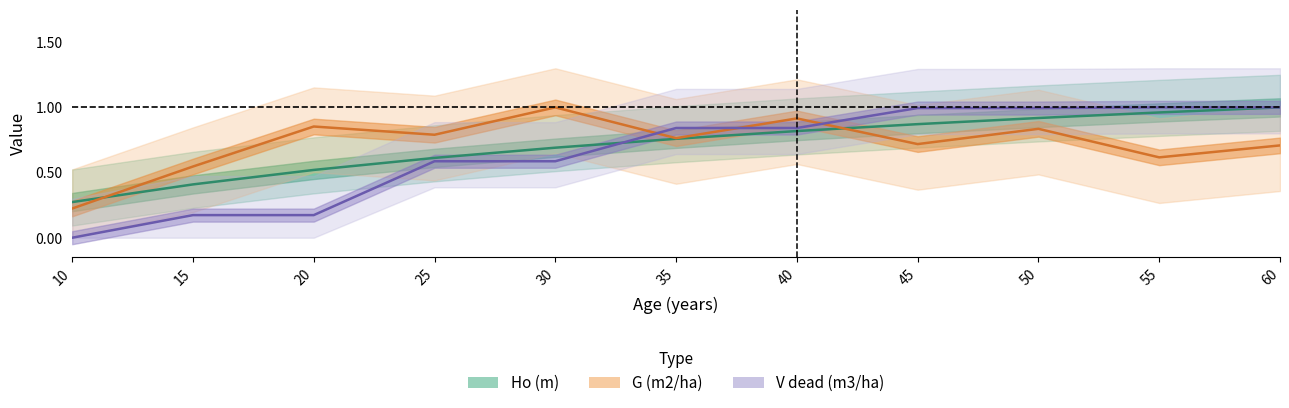

Reading right to left, list all the values displayed in this chart.

Ho (m): 60=1.0	55=1.0	50=0.9	45=0.9	40=0.8	35=0.8	30=0.7	25=0.6	20=0.5	15=0.4	10=0.3
G (m2/ha): 60=0.7	55=0.6	50=0.8	45=0.7	40=0.9	35=0.8	30=1.0	25=0.8	20=0.9	15=0.5	10=0.2
V dead (m3/ha): 60=1.0	55=1.0	50=1.0	45=1.0	40=0.8	35=0.8	30=0.6	25=0.6	20=0.2	15=0.2	10=0.0